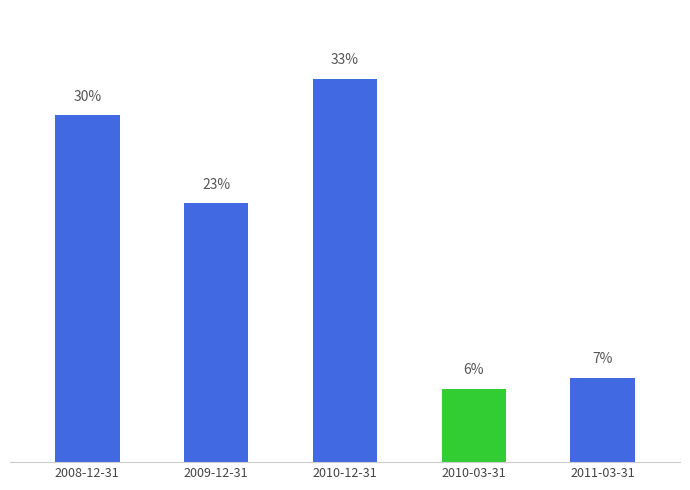

Does the chart contain any negative values?

No